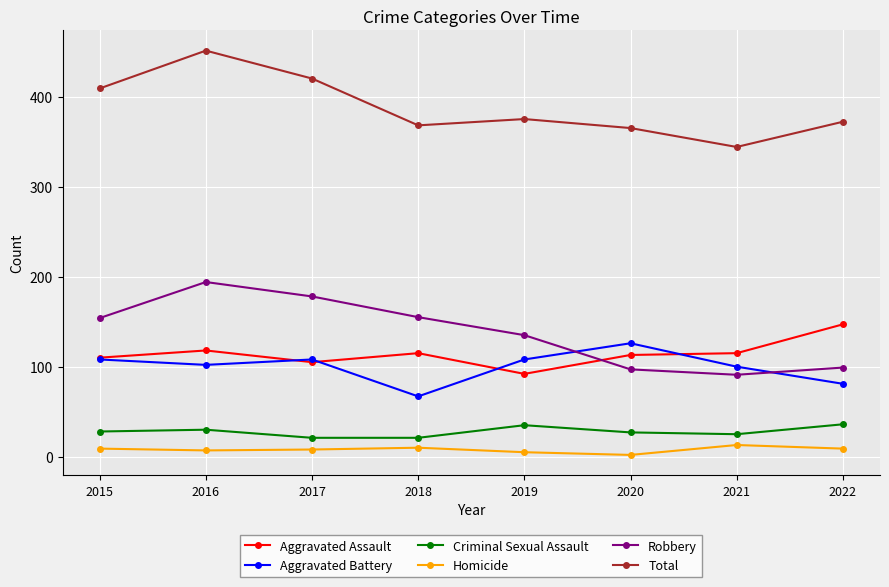

What is the difference between the second highest and minimum values in the Aggravated Assault series?

26